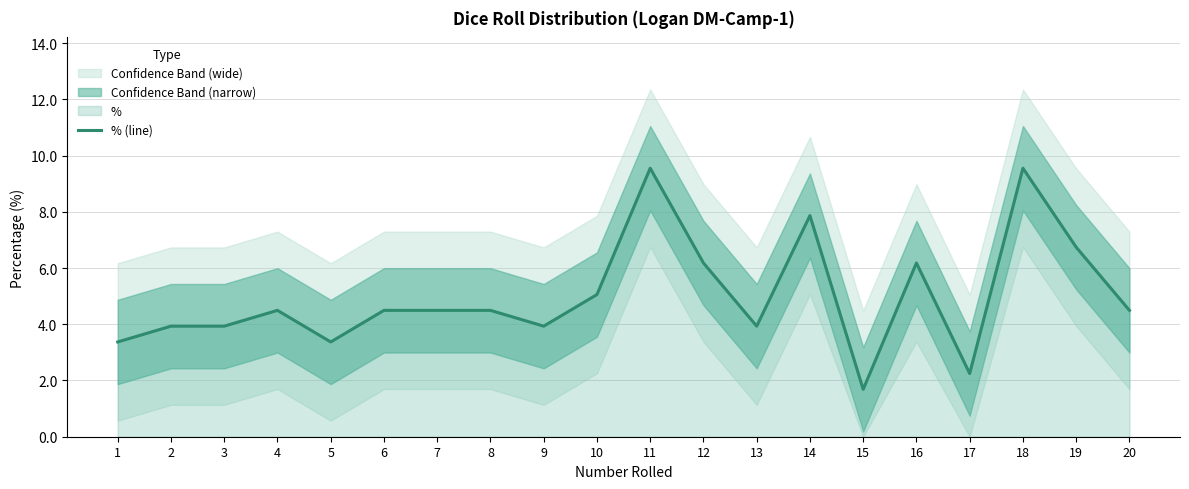

How many values are below 4?

8